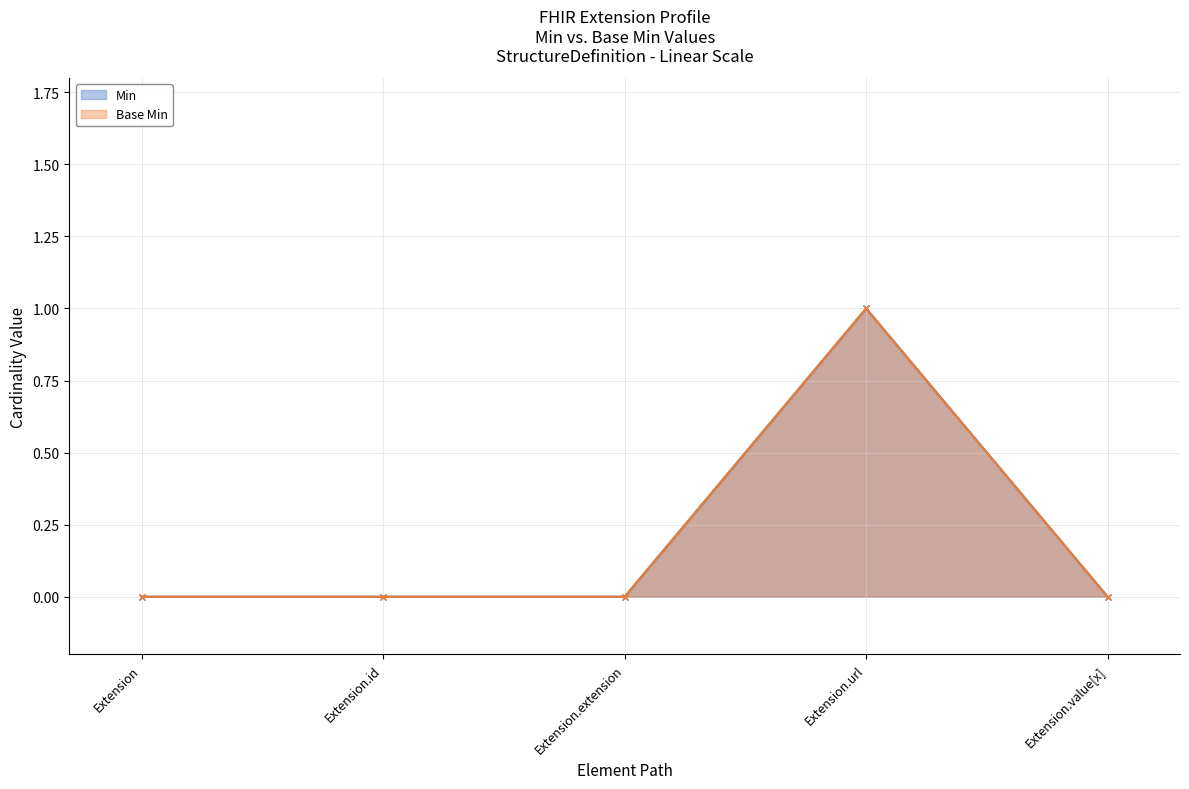

The value of Base Min at Extension is 0. True or false?

True